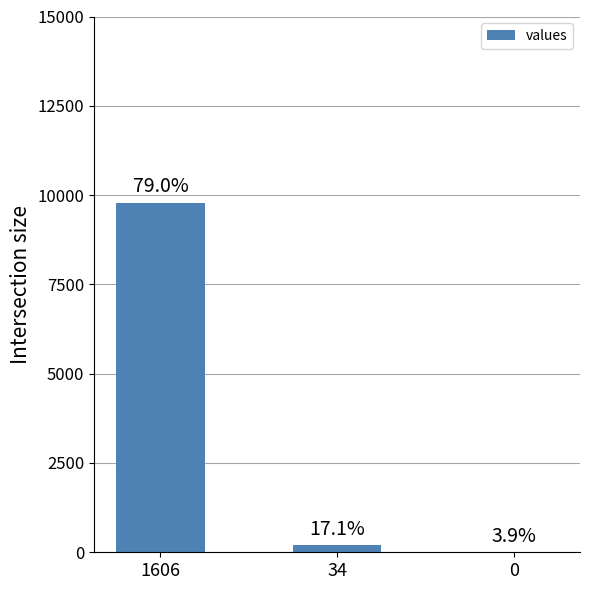

How many data points are less than 207?

1